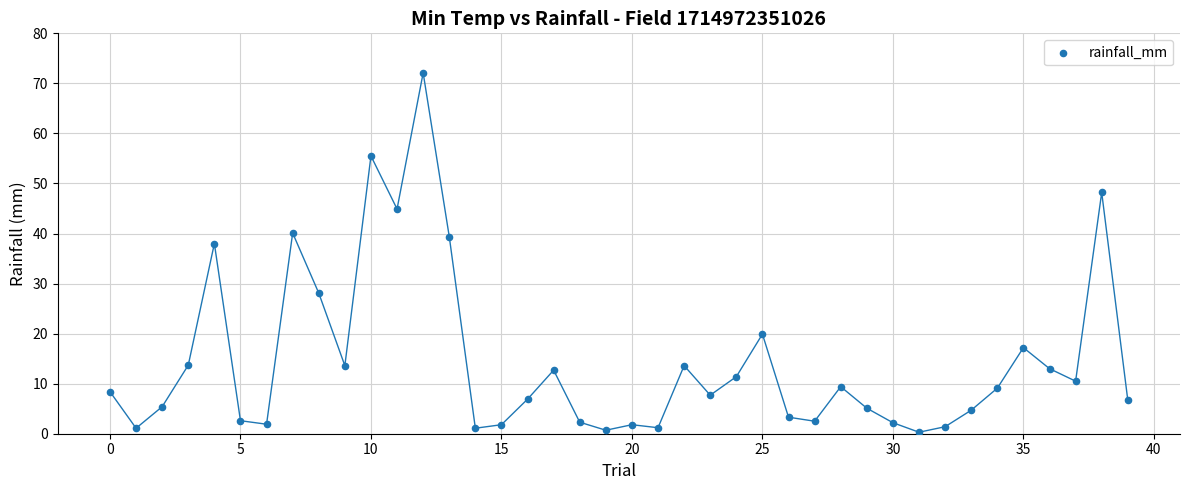

What is the range of Y values (max minus min)?

71.8